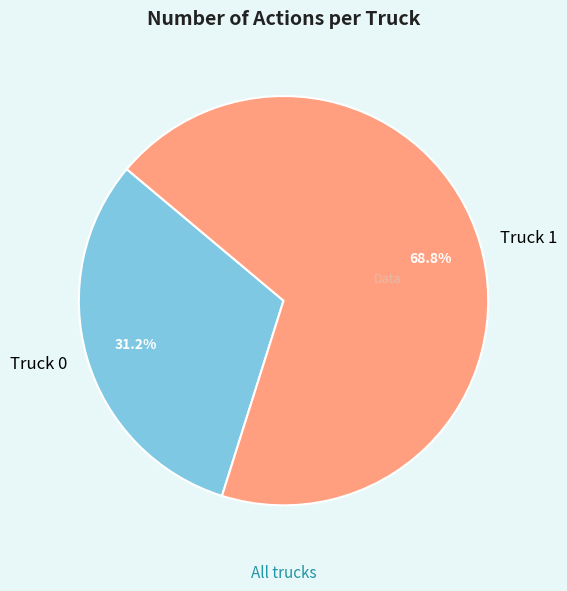

What percentage do Truck 0 and Truck 1 together represent?

100.0%